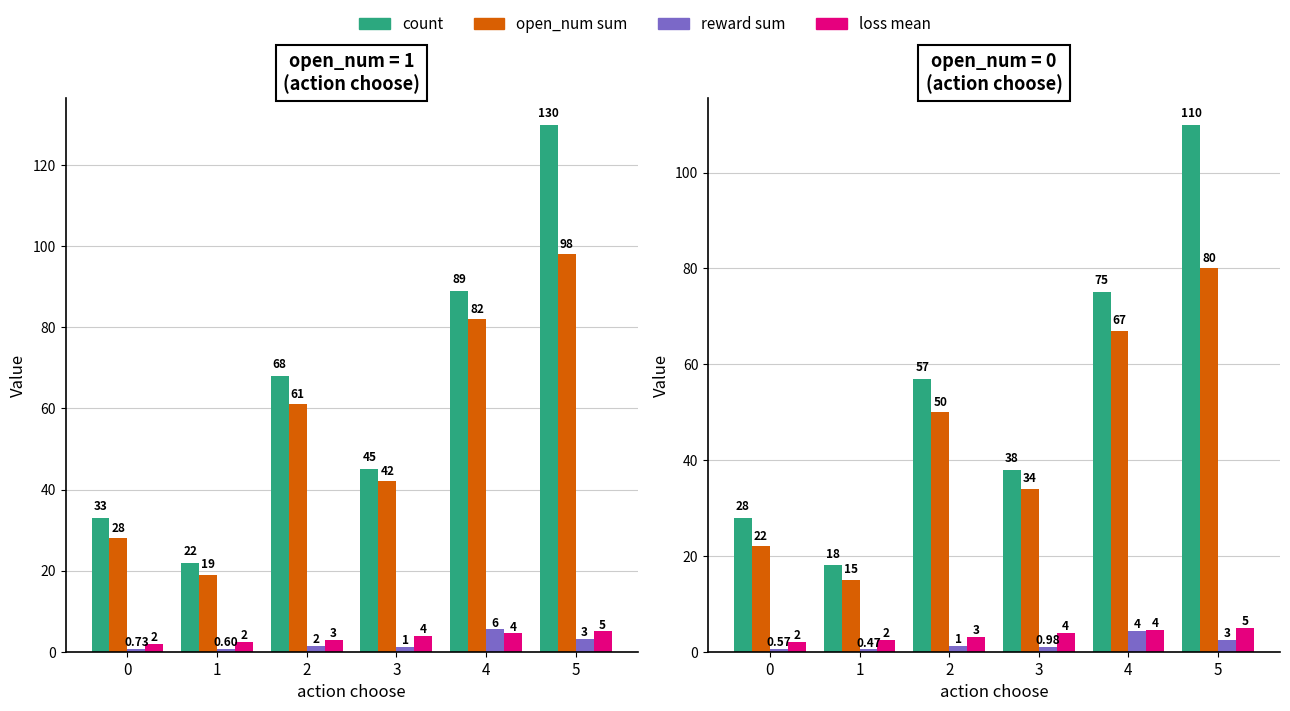

What is the spread (max minus min) of values at 4?

70.7